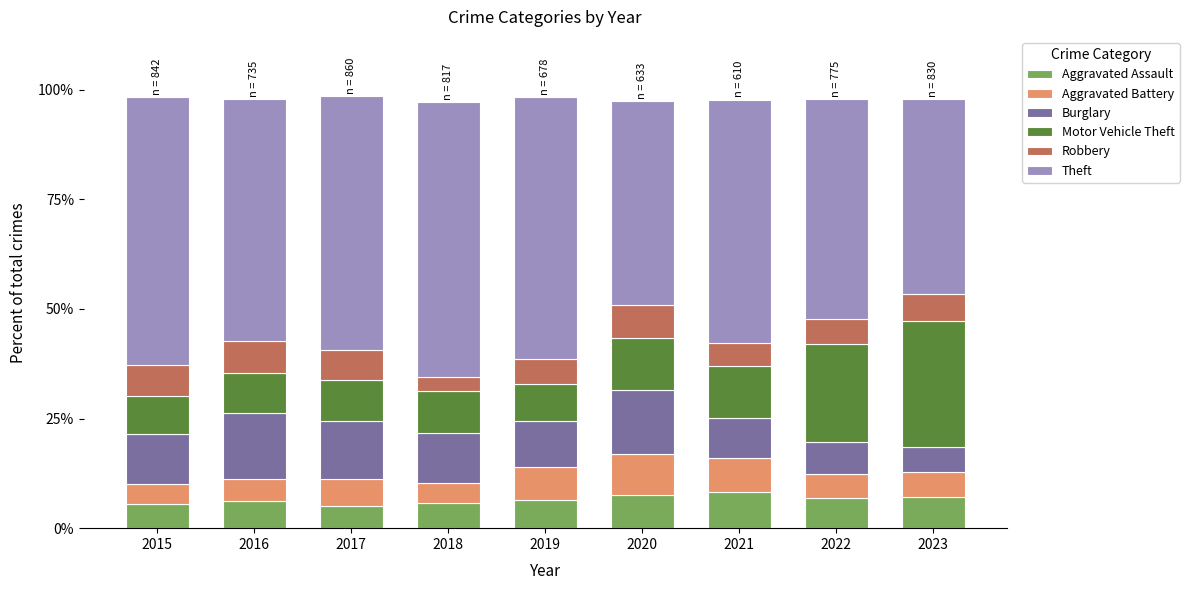

What is the lowest value of the Aggravated Assault series?

5.1